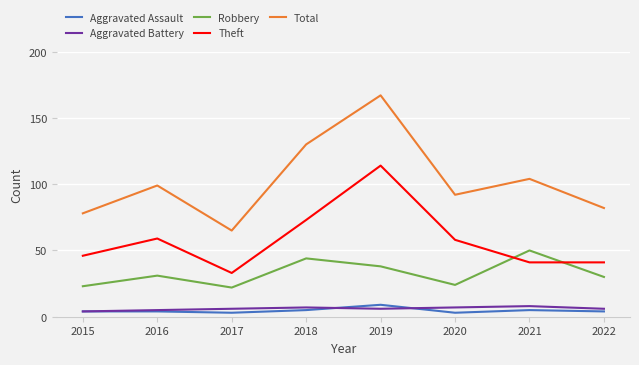

At which category does Total reach its first local peak?

2016